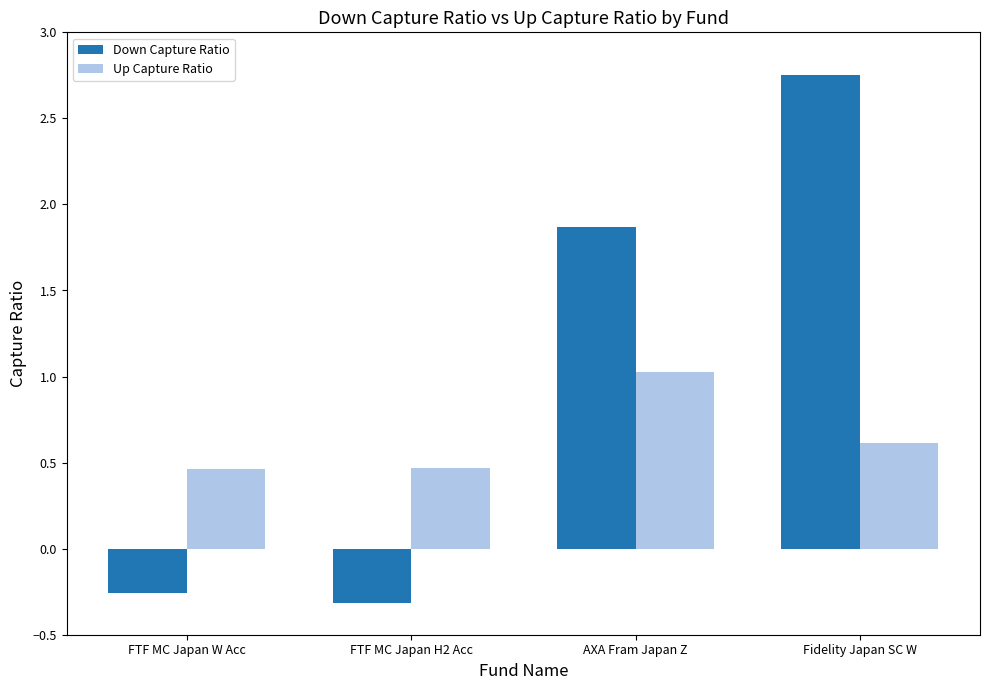

The Up Capture Ratio series shows 0.3 at Fidelity Japan SC W. True or false?

False